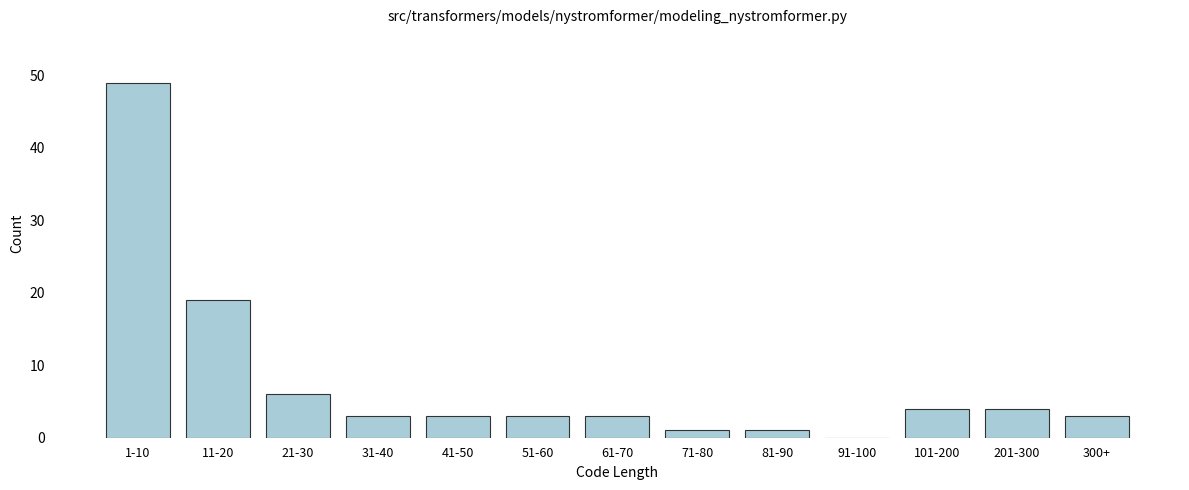

Reading right to left, list all the values displayed in this chart.

300+=3	201-300=4	101-200=4	91-100=0	81-90=1	71-80=1	61-70=3	51-60=3	41-50=3	31-40=3	21-30=6	11-20=19	1-10=49